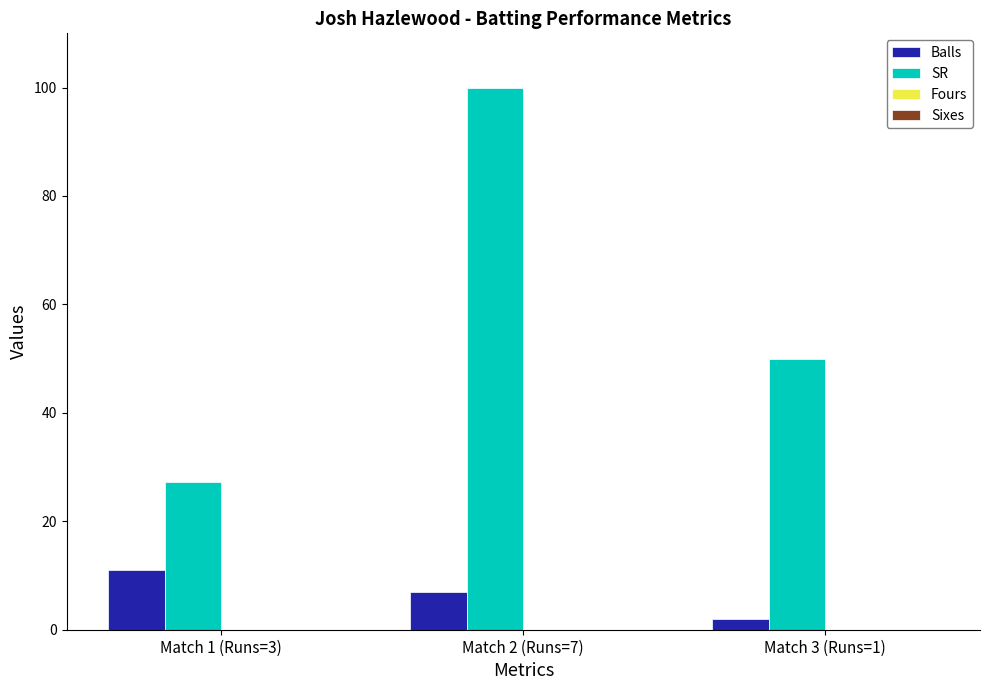

Which series changed the most between Match 1 (Runs=3) and Match 2 (Runs=7)?

SR